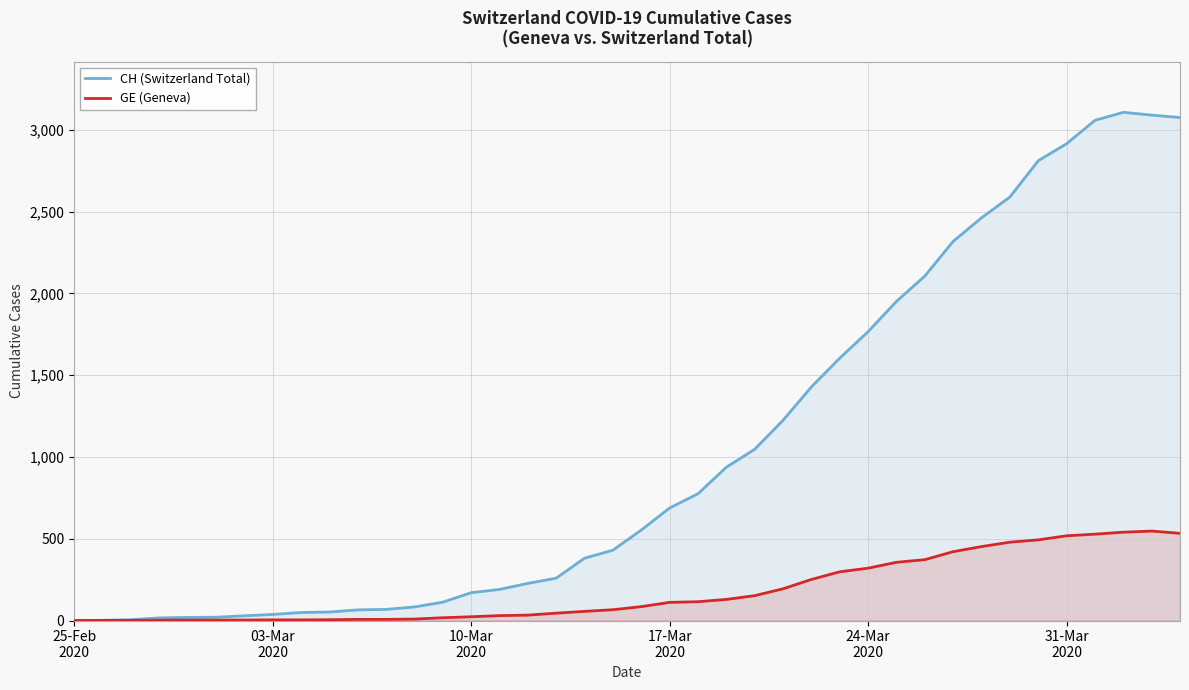

List the series in order of their overall mean, lowest first.

GE (Geneva), CH (Switzerland Total)